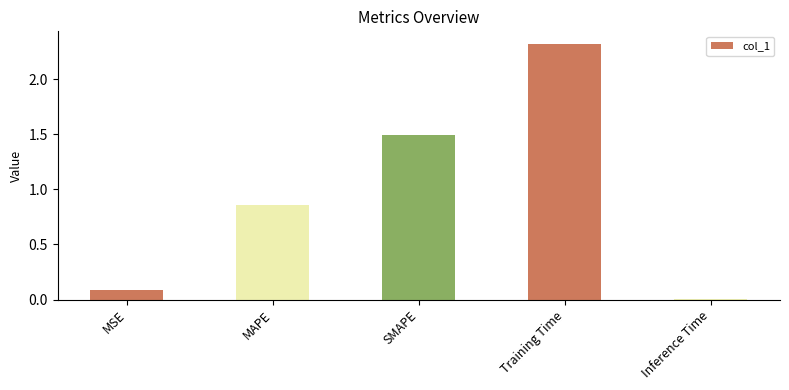

Between SMAPE and MAPE, which is larger?

SMAPE